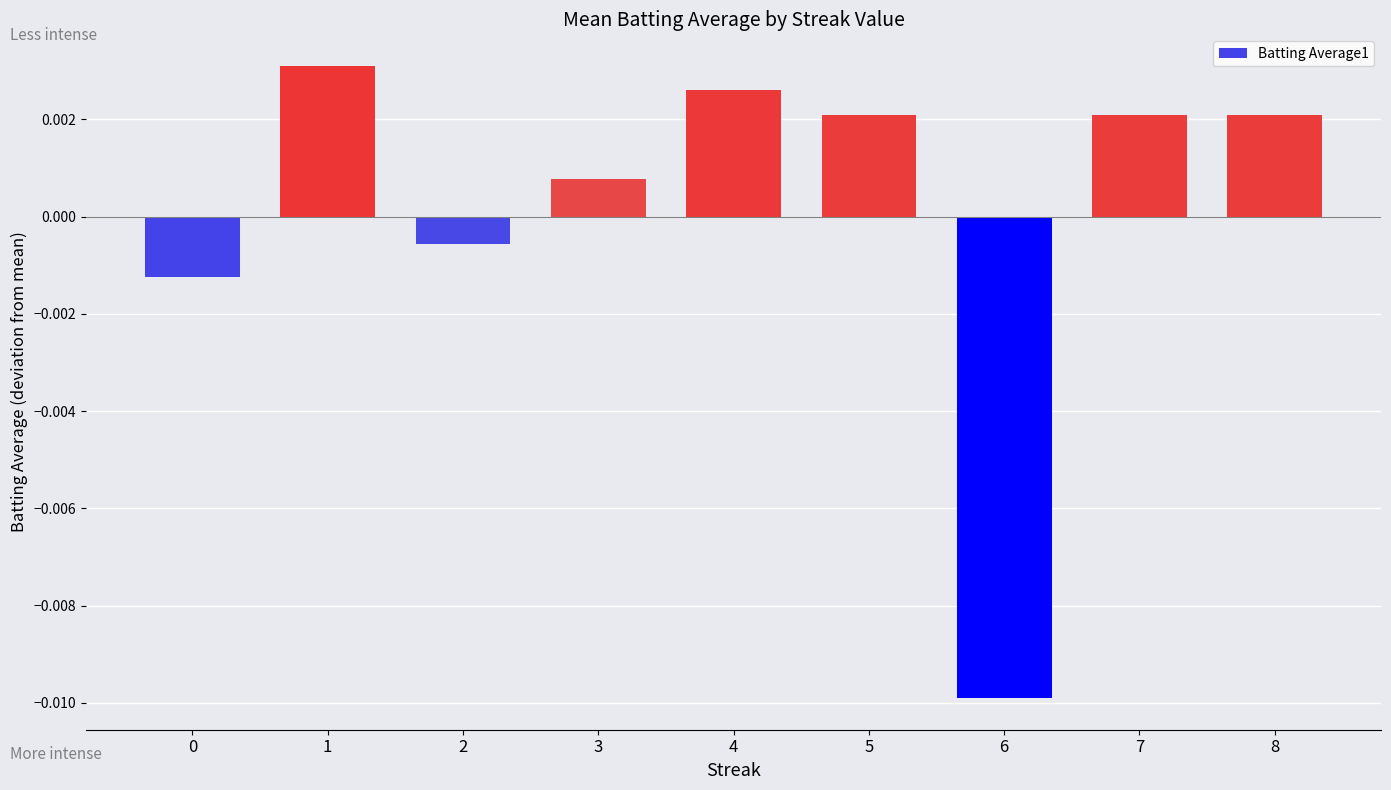

Which has a higher value, 5 or 4?

4